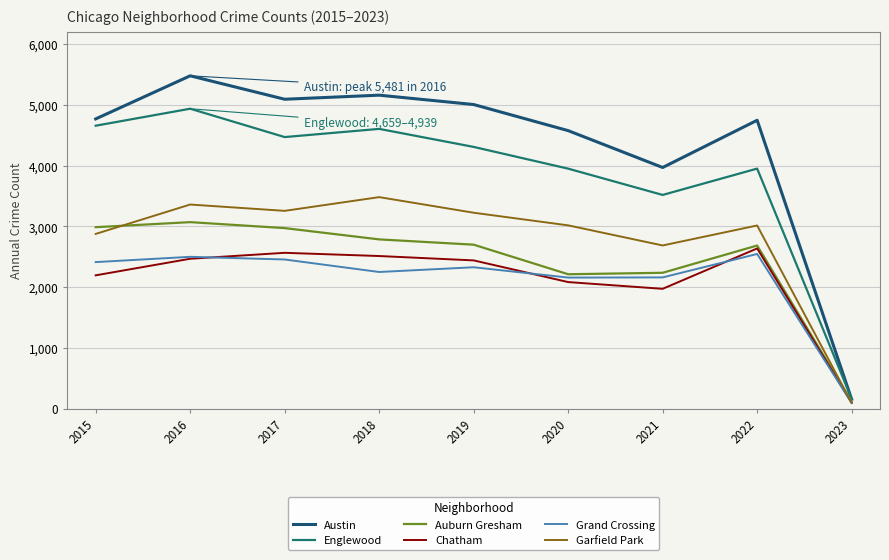

What is the average value of the Grand Crossing series?

2101